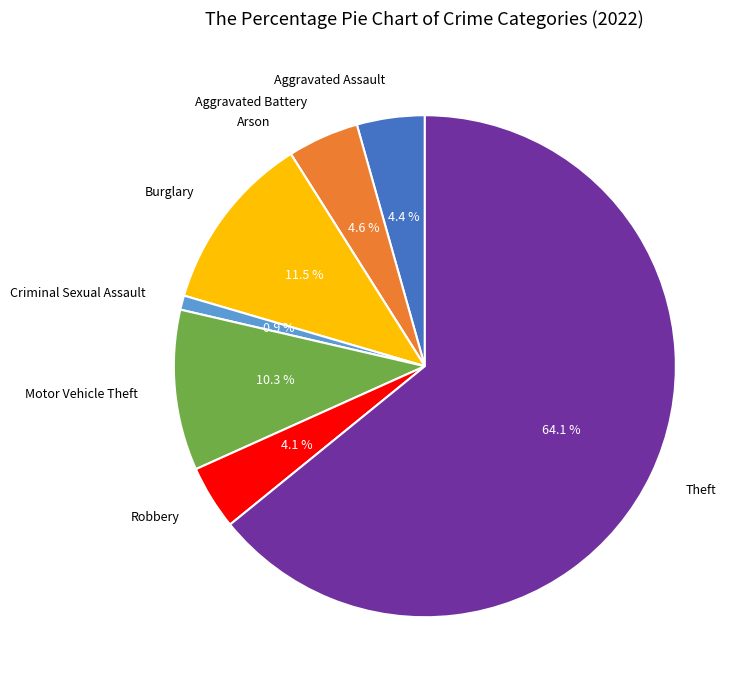

Is there any slice that represents more than half of the pie?

Yes